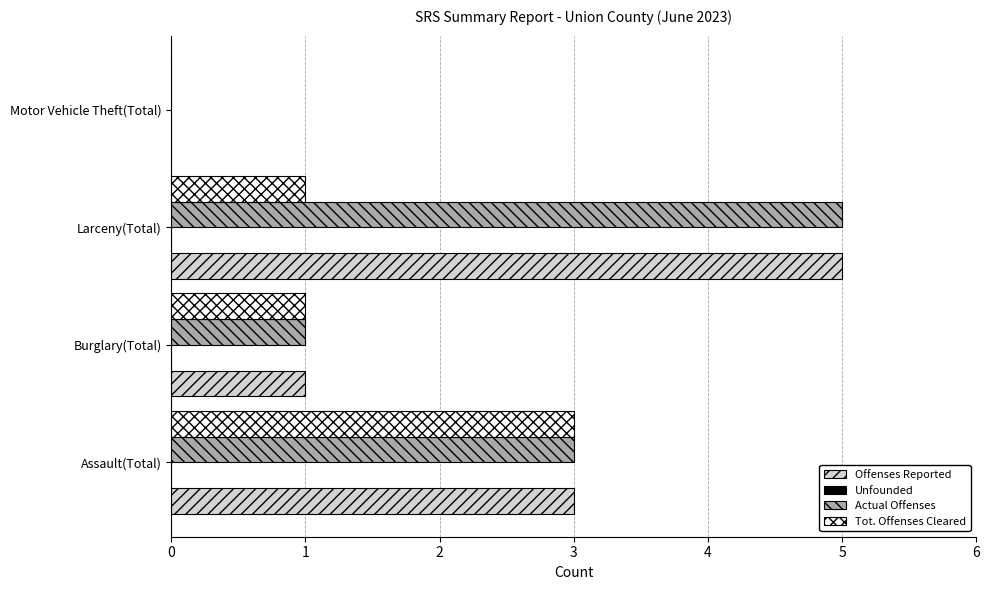

What is the highest value of the Tot. Offenses Cleared series?

3